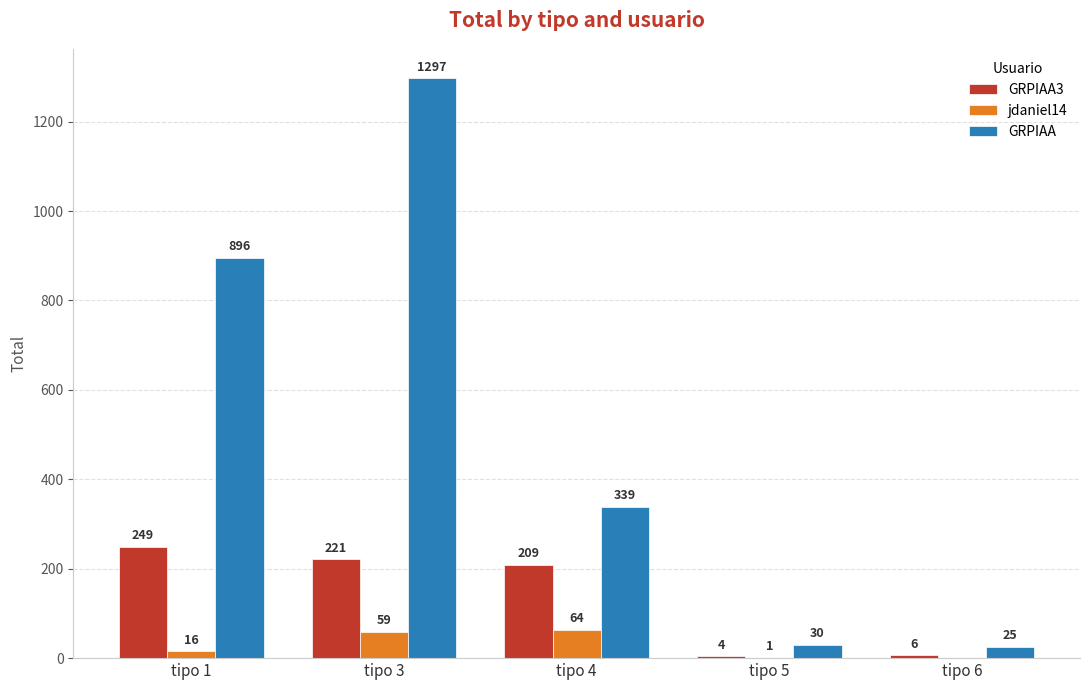

Reading right to left, extract all data points from this chart.

GRPIAA3: 6	4	209	221	249
jdaniel14: 0	1	64	59	16
GRPIAA: 25	30	339	1297	896